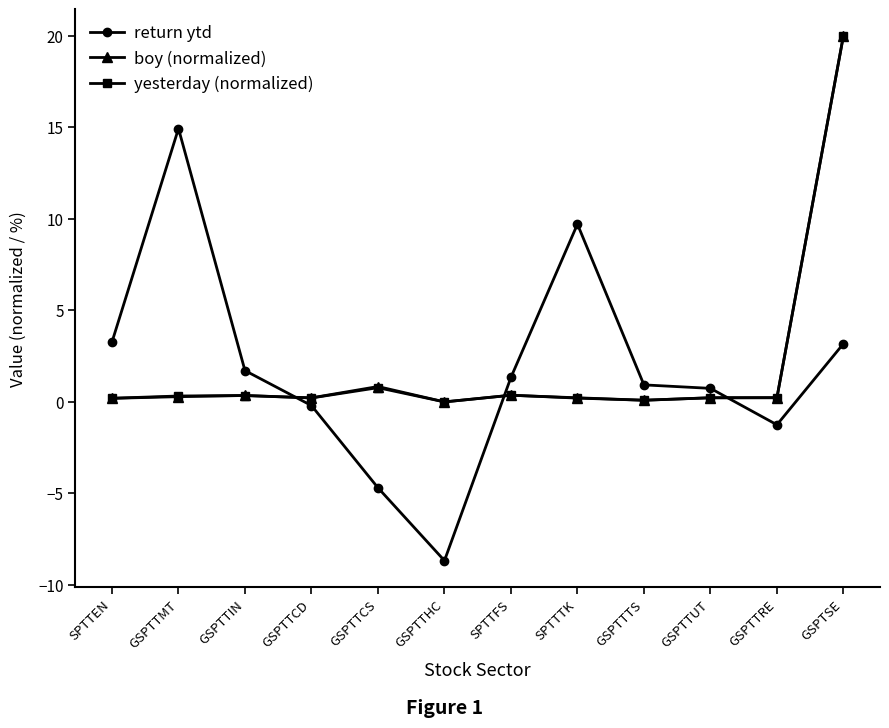

What value does the yesterday (normalized) series have at GSPTTUT?

0.2